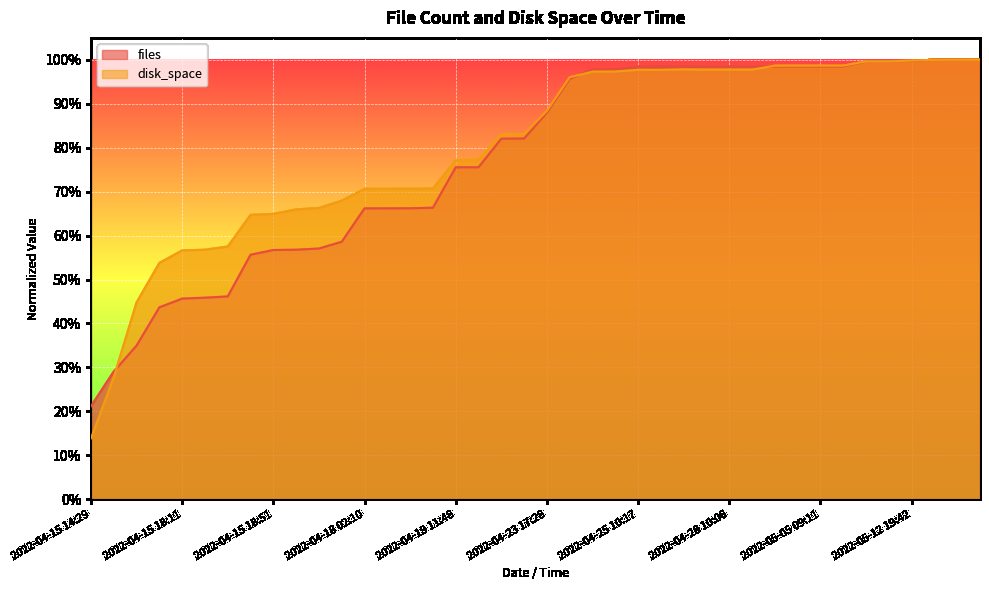

Reading left to right, what are all the values shown in this chart?

files: 0.2	0.3	0.3	0.4	0.5	0.5	0.5	0.6	0.6	0.6	0.6	0.6	0.7	0.7	0.7	0.7	0.8	0.8	0.8	0.8	0.9	1.0	1.0	1.0	1.0	1.0	1.0	1.0	1.0	1.0	1.0	1.0	1.0	1.0	1.0	1.0	1.0	1.0	1.0	1.0
disk_space: 0.1	0.3	0.4	0.5	0.6	0.6	0.6	0.6	0.6	0.7	0.7	0.7	0.7	0.7	0.7	0.7	0.8	0.8	0.8	0.8	0.9	1.0	1.0	1.0	1.0	1.0	1.0	1.0	1.0	1.0	1.0	1.0	1.0	1.0	1.0	1.0	1.0	1.0	1.0	1.0